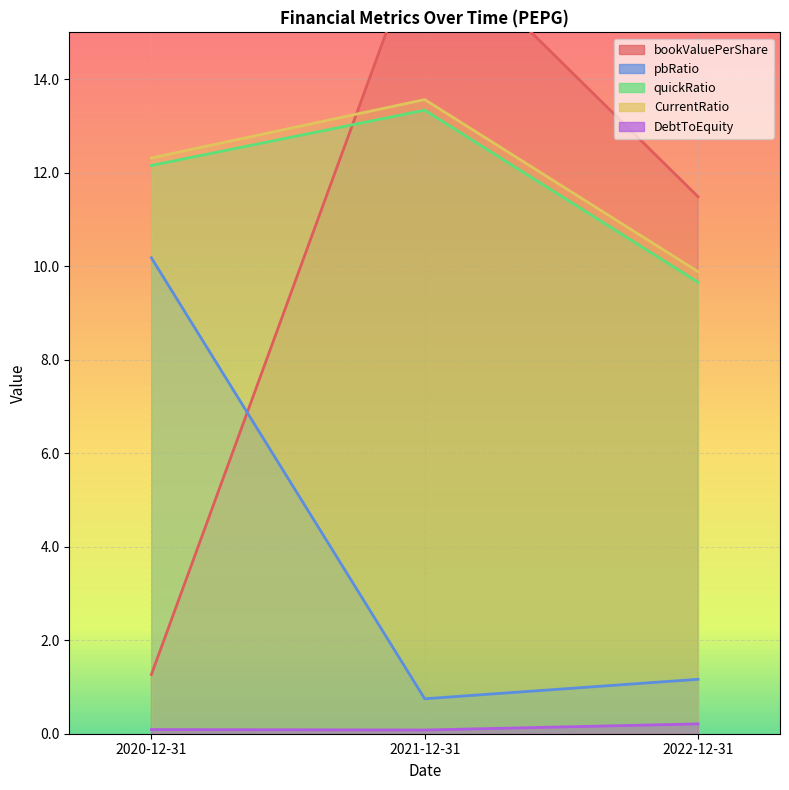

What is the sum of all bookValuePerShare values?

30.0